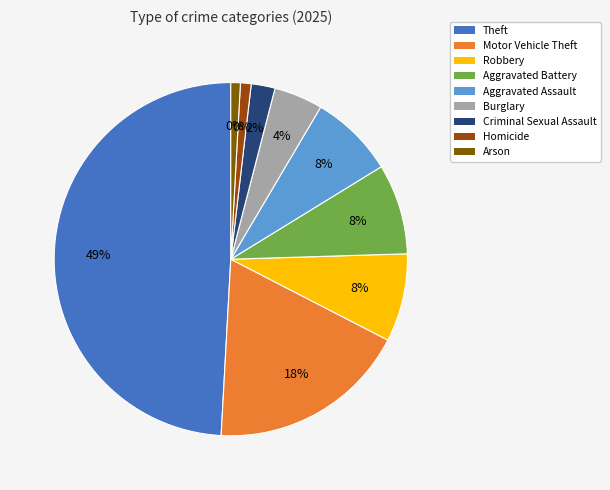

What percentage is NOT represented by Criminal Sexual Assault?

97.8%